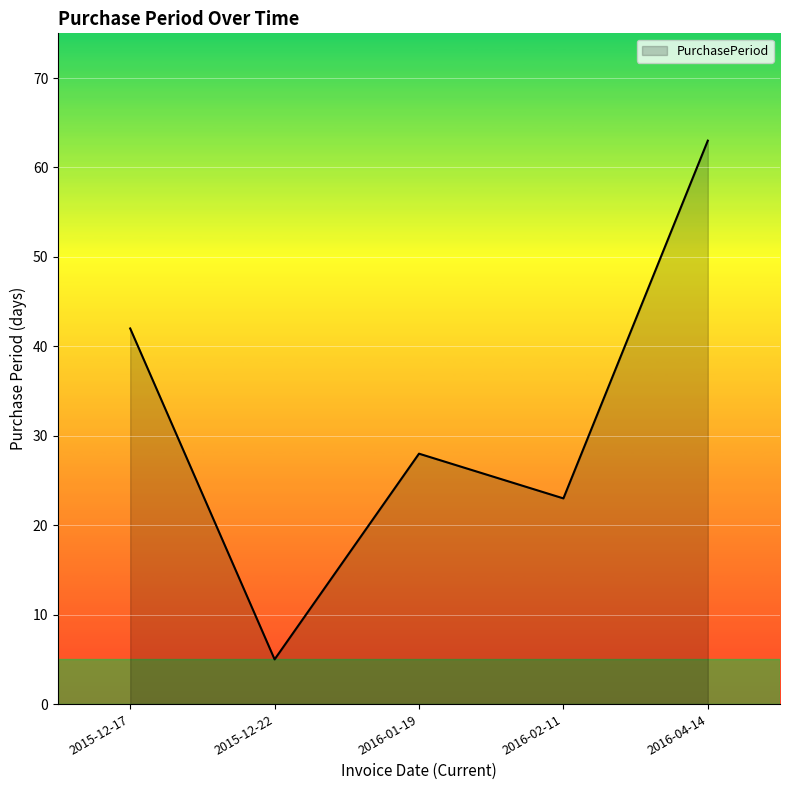

What is the difference between the values at 2015-12-17 and 2016-04-14?

21